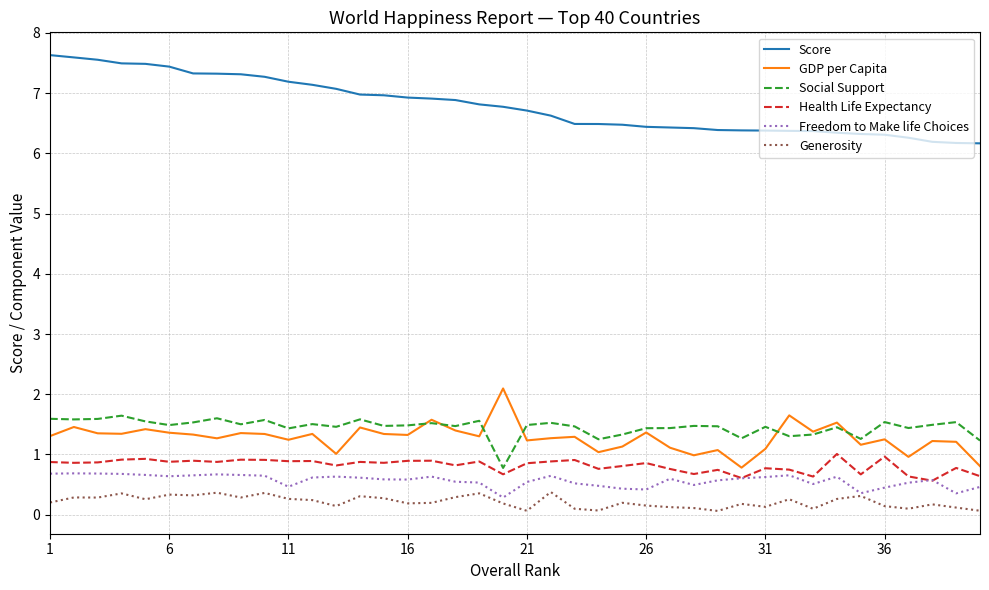

True or false: Freedom to Make life Choices and GDP per Capita intersect in this chart.

False